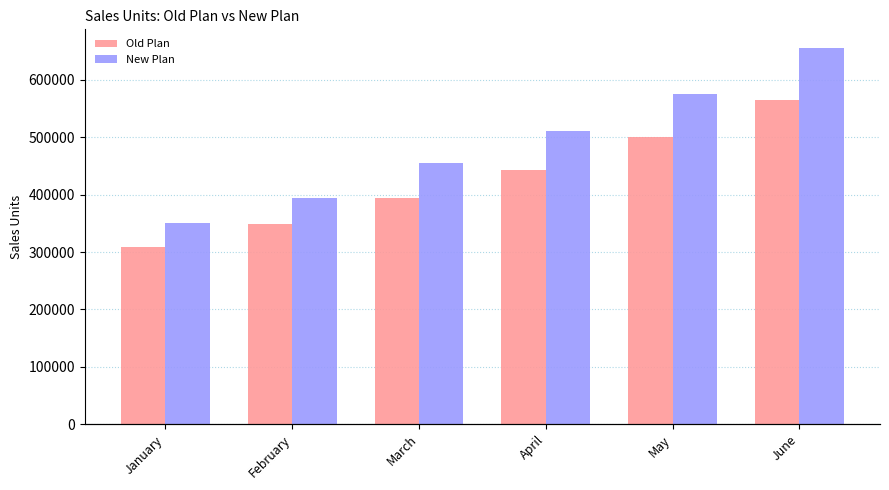

Are the bars horizontal?

No